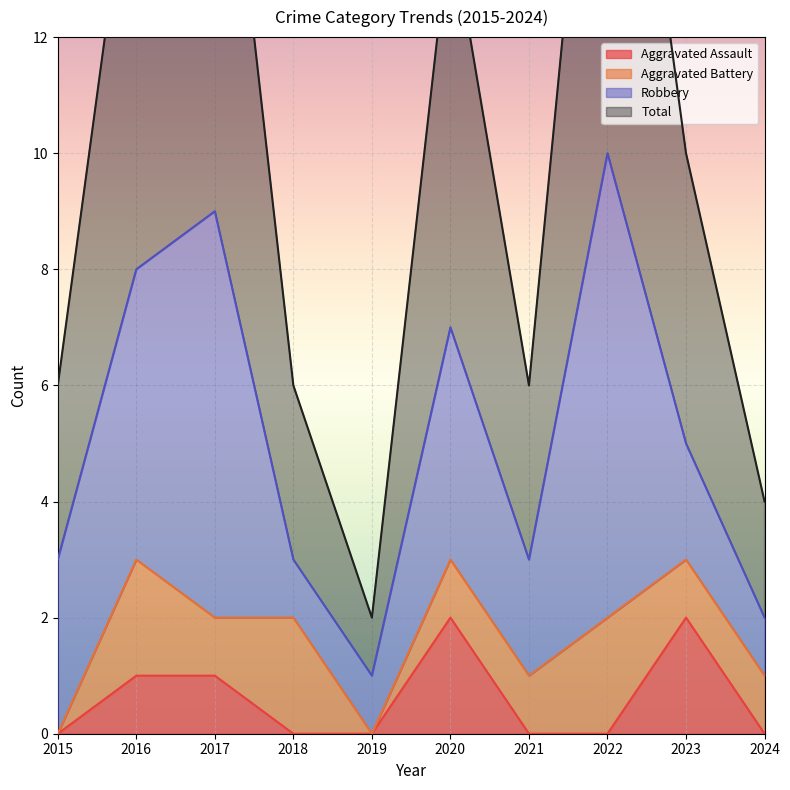

At which category is the sum across all series the highest?

2017